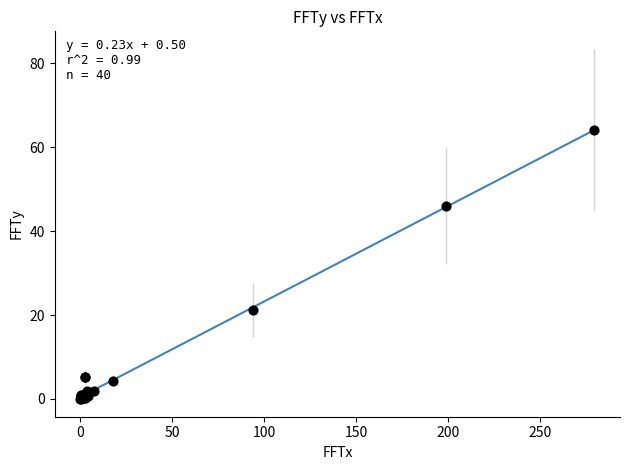

What Y value in the scatter plot is closest to 32?

21.2